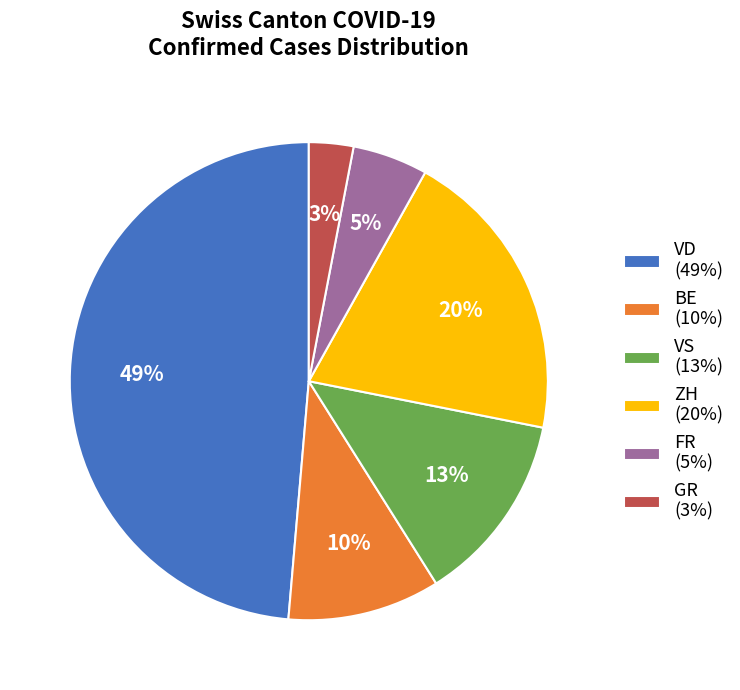

Between ZH (20%) and GR (3%), which is larger?

ZH (20%)